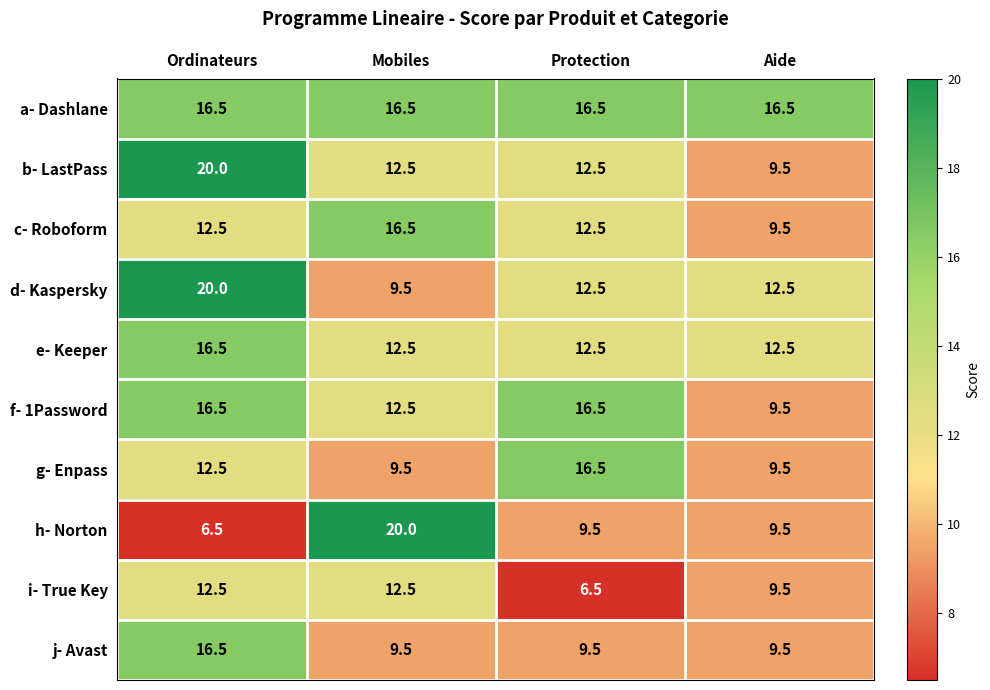

Count the number of data series in this chart.

10